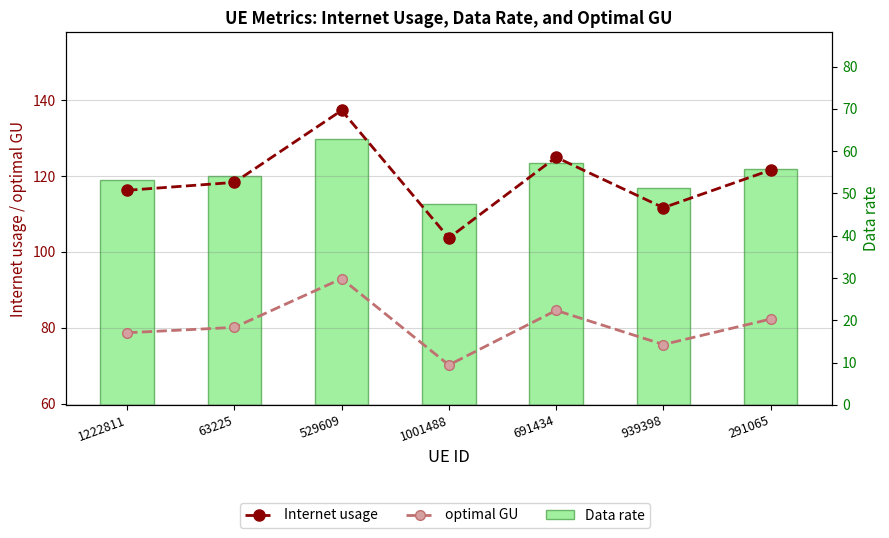

What is the difference between the highest and lowest values at 63225?

64.1